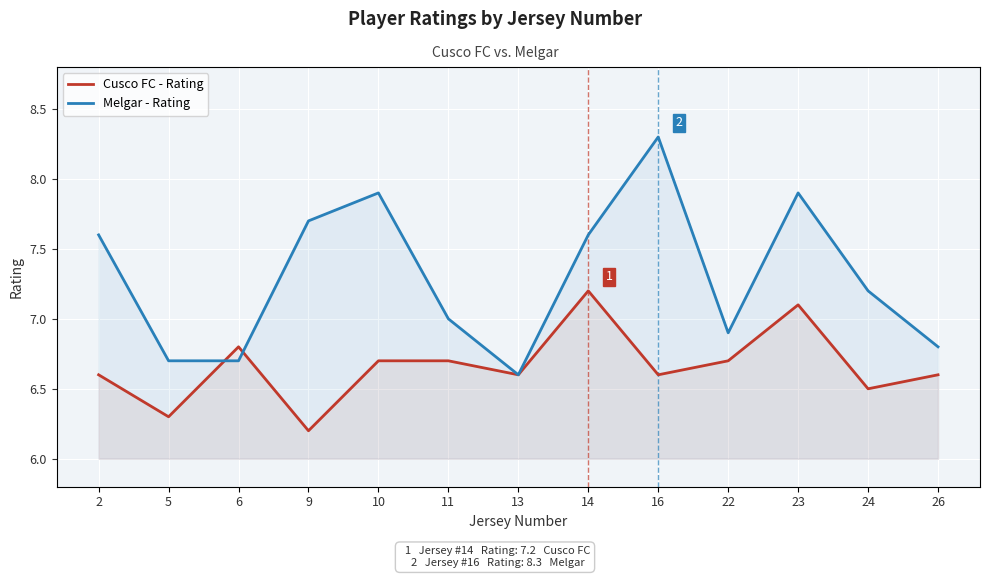

Does the chart display data point markers on the line(s)?

No